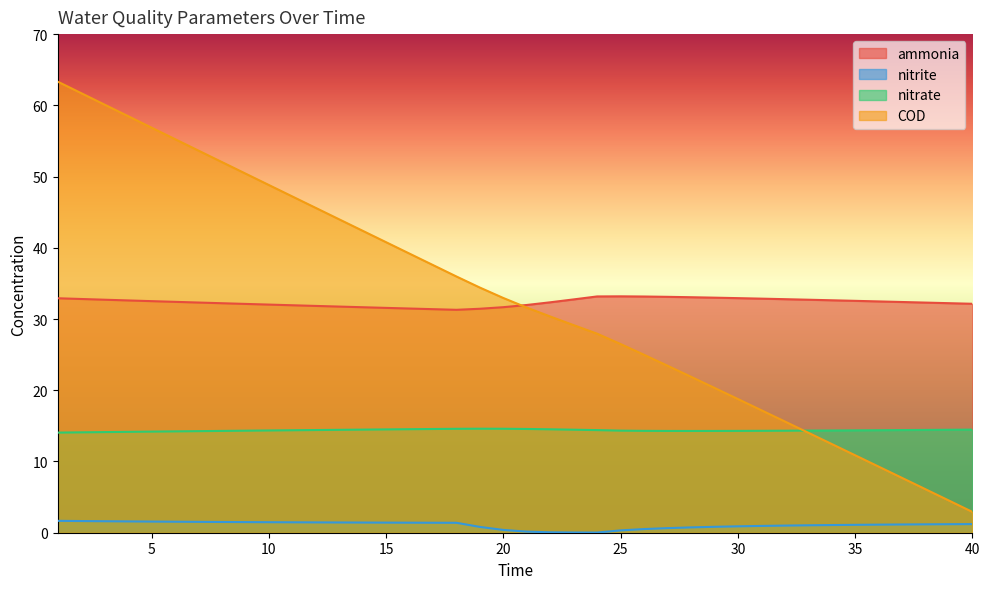

What is the difference between the ammonia values at 24 and 4?

0.6